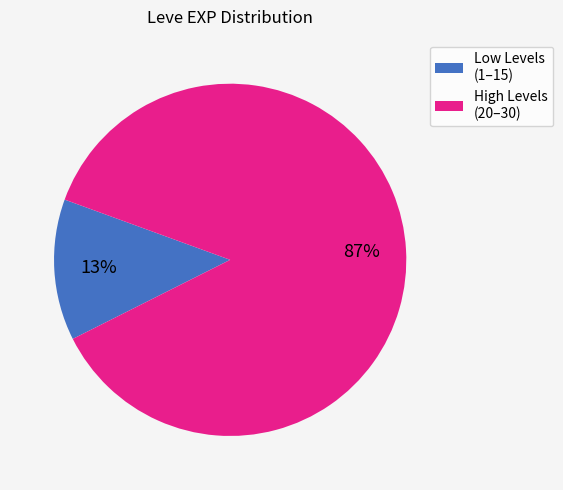

To the nearest percent, what is the difference between the largest and smallest slice percentages?

74%